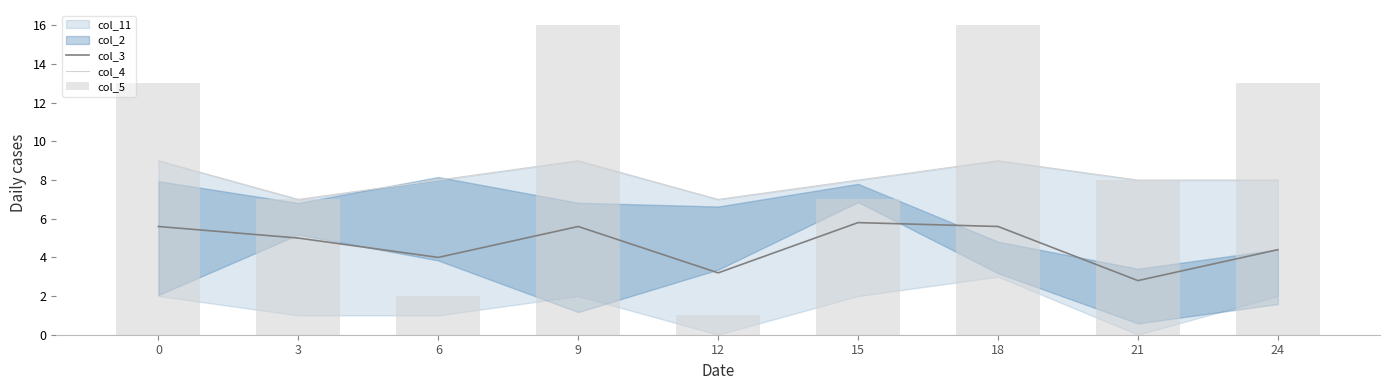

What is the difference between the col_5 values at 21 and 3?

1.0